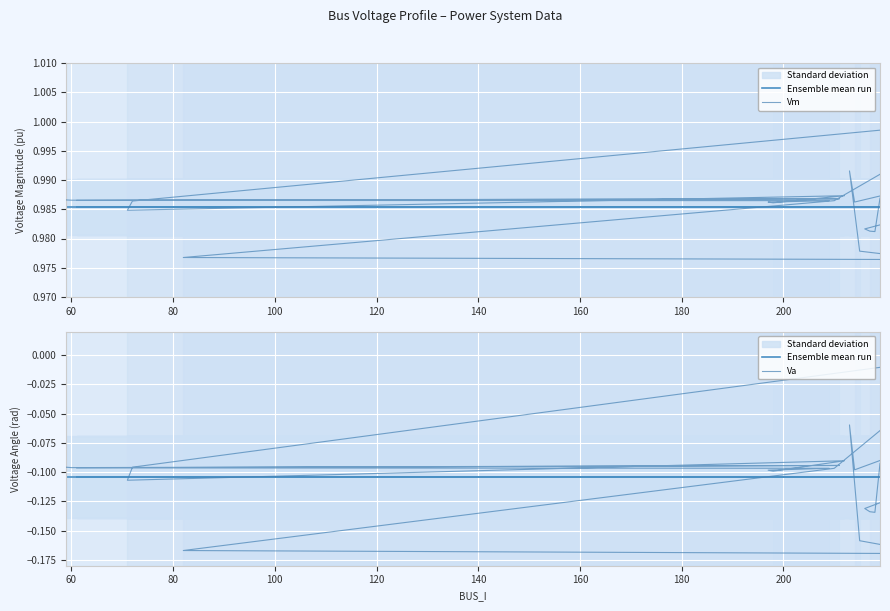

True or false: Ensemble mean run has more than 2 interior local peaks.

False